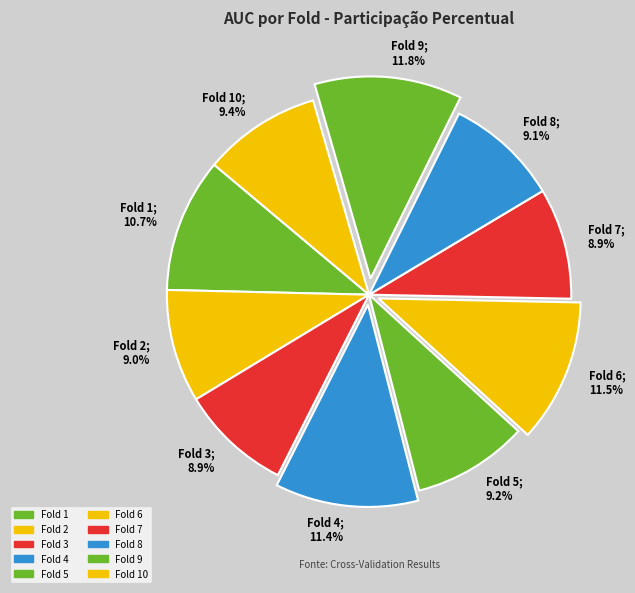

Does Fold 8 represent more than half of the total?

No